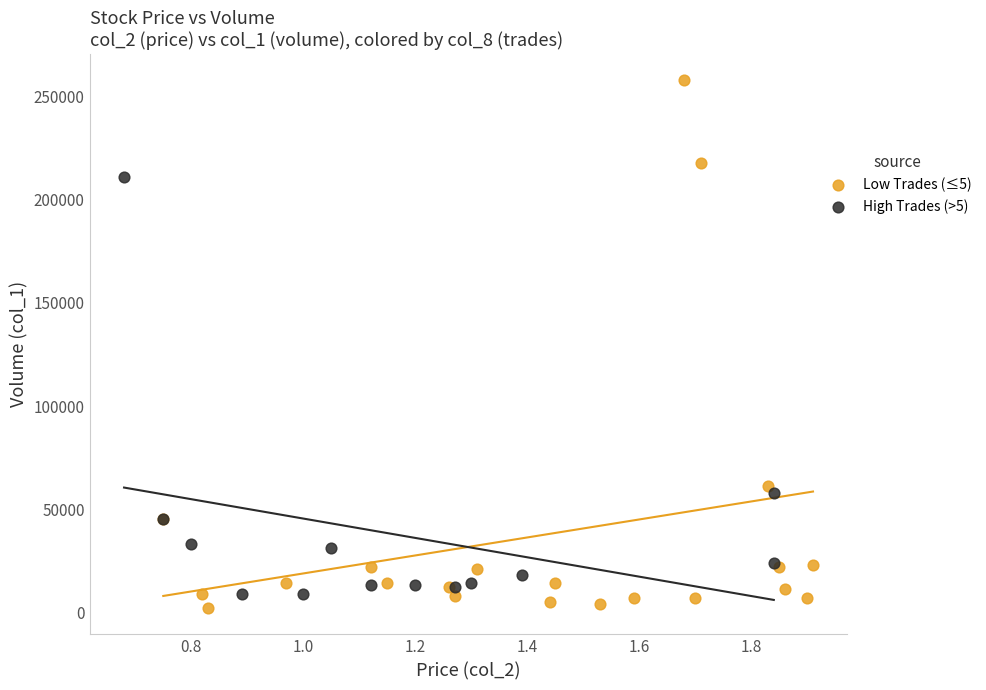

Which series reaches the minimum Y coordinate?

Low Trades (≤5)